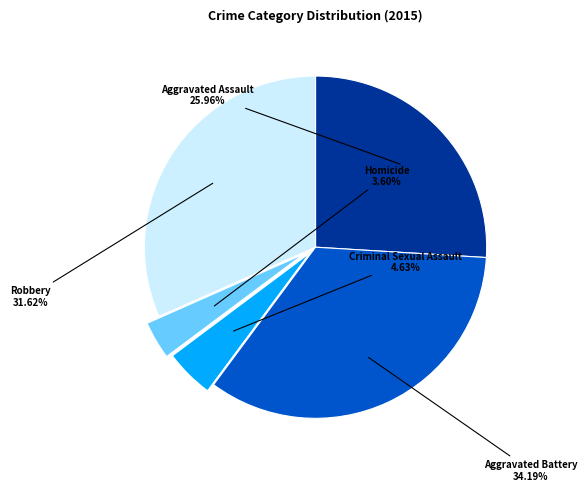

Count the number of slices in the pie.

5